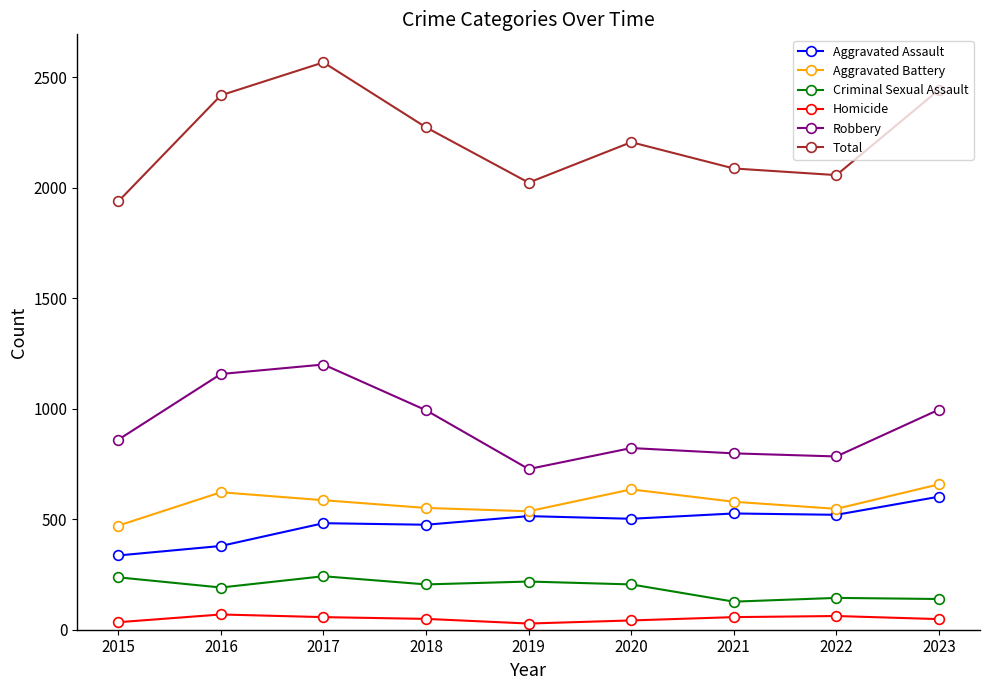

In Robbery, how many points are higher than both neighbors (excluding endpoints)?

2